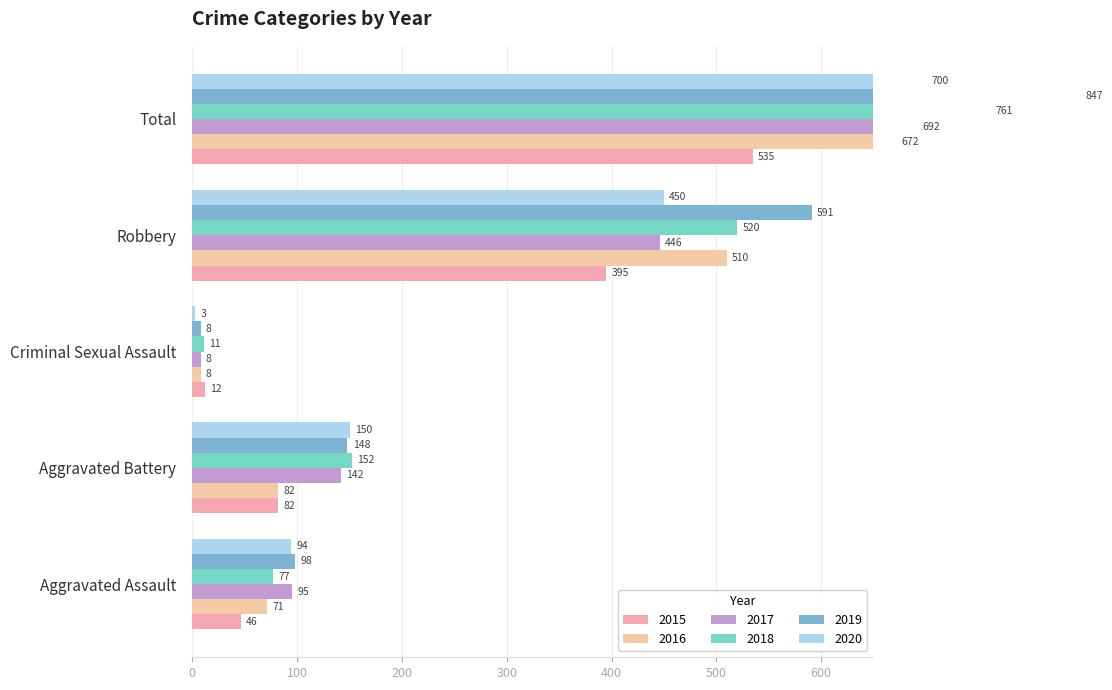

How many bars are there in each group?

6